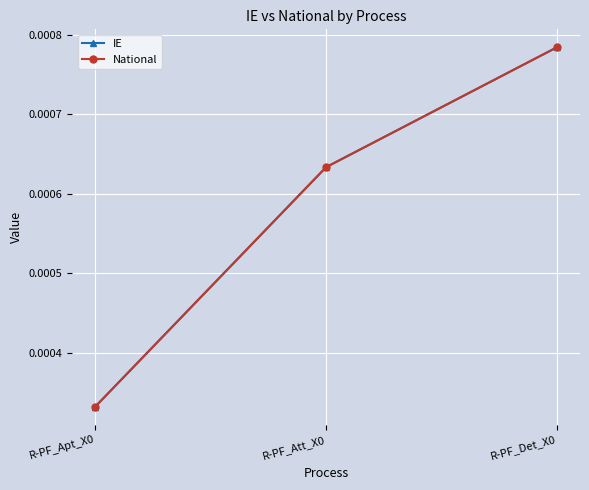

At which label does National reach its minimum?

R-PF_Apt_X0